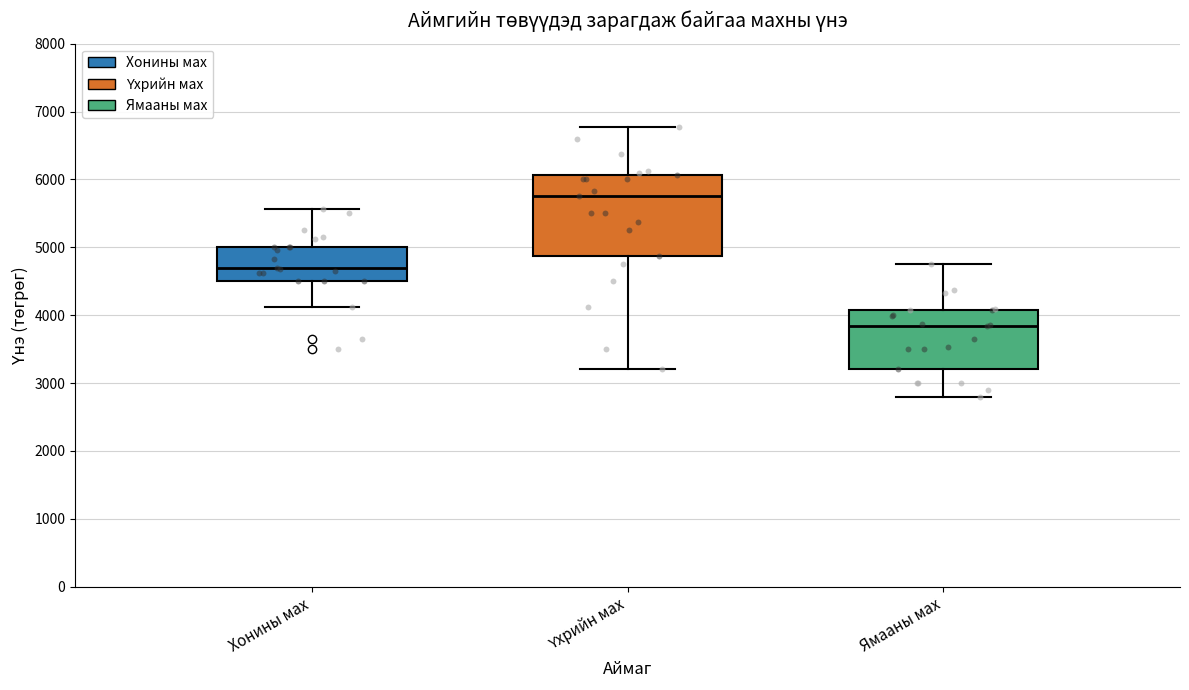

Which box's median line is the lowest?

Ямааны мах